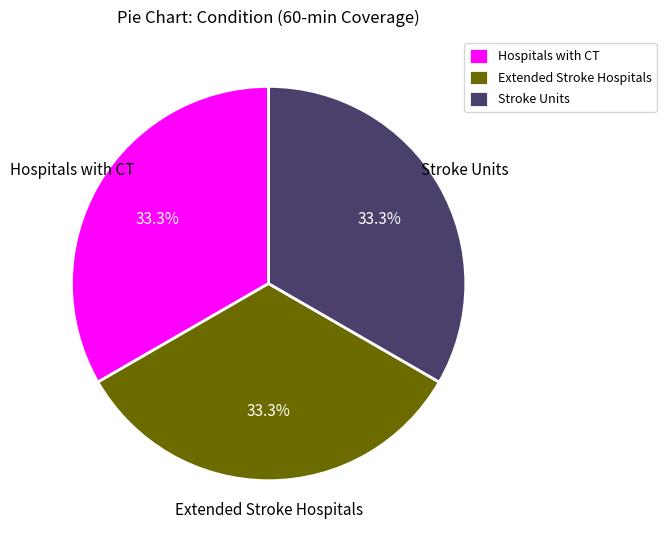

What is the ratio of the value at Stroke Units to the value at Extended Stroke Hospitals?

1.0